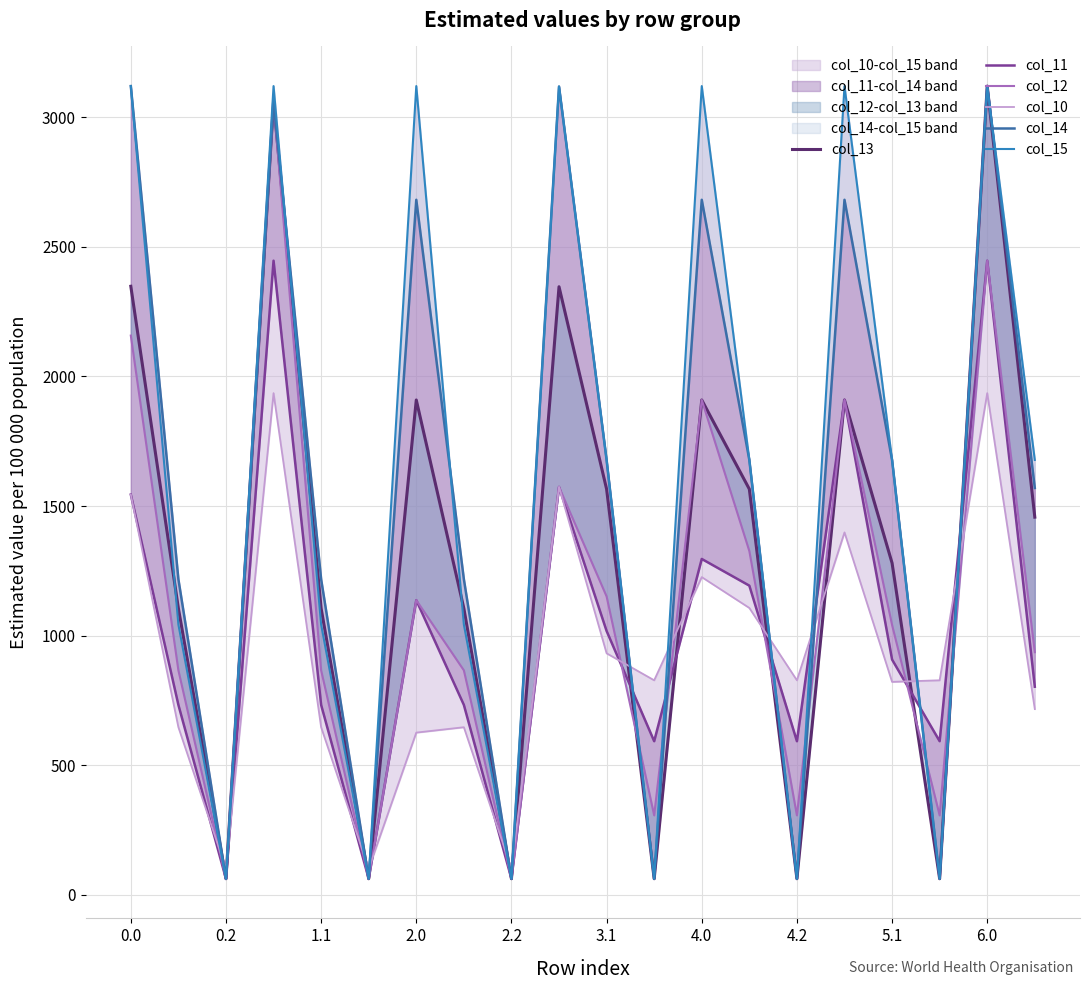

Reading left to right, list all the values displayed in this chart.

col_13: 2347.8	1105.3	62.4	3059.7	1105.3	62.4	1909.2	1105.3	62.4	2346.0	1565.4	62.4	1909.2	1565.4	62.4	1909.2	1280.3	62.4	3120.0	1457.3
col_11: 1544.3	733.0	62.4	2446.5	733.0	62.4	1137.0	733.0	62.4	1573.8	1018.1	593.0	1296.0	1193.1	593.0	1909.2	907.9	593.0	2446.5	803.1
col_12: 2157.5	866.3	62.4	3059.7	866.3	62.4	1137.0	866.3	62.4	1573.8	1151.4	306.9	1909.2	1326.3	306.9	1909.2	1041.2	306.9	2446.5	936.4
col_10: 1544.3	646.9	101.2	1935.6	646.9	101.2	626.2	646.9	101.2	1573.8	932.0	827.9	1225.9	1107.0	827.9	1398.4	821.9	827.9	1935.6	717.1
col_14: 3120.0	1217.8	62.4	3059.7	1217.8	62.4	2681.4	1217.8	62.4	3118.2	1677.9	62.4	2681.4	1677.9	62.4	2681.4	1677.9	62.4	3120.0	1569.8
col_15: 3120.0	1043.0	62.4	3120.0	1043.0	62.4	3120.0	1043.0	62.4	3118.2	1677.9	62.4	3120.0	1677.9	62.4	3120.0	1677.9	62.4	3120.0	1677.9